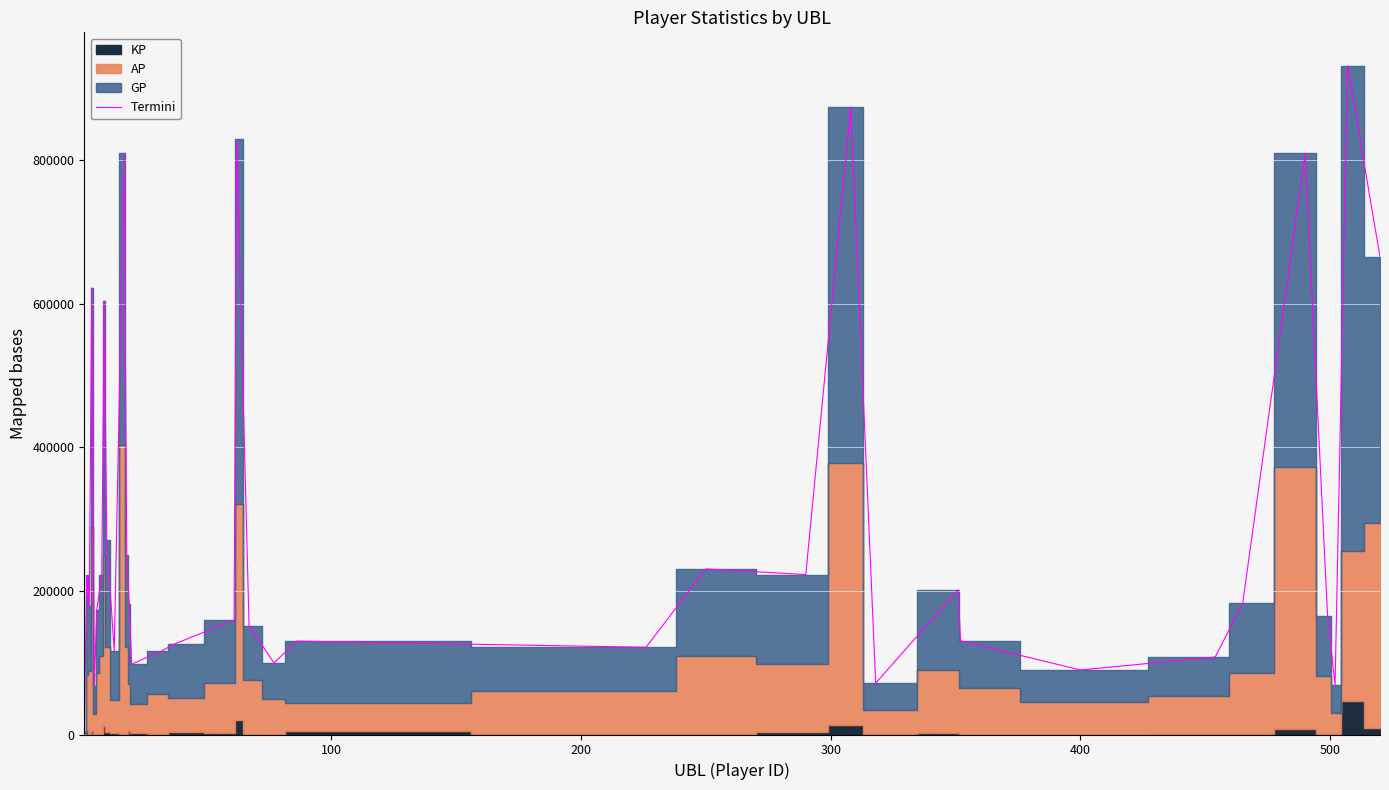

Reading left to right, transcribe all the data shown in this chart.

3420.0	221669.7	178558.2	622103.2	67112.2	173588.4	222161.2	603837.8	271150.5	116563.4	810010.0	249894.9	181138.1	98084.4	116393.4	125912.1	159472.5	829116.1	151566.0	99614.0	130096.9	121519.6	230670.6	222822.0	874127.7	71546.0	201653.5	130514.0	89906.0	107957.3	182787.7	809626.8	165024.9	68935.5	931653.3	665613.8